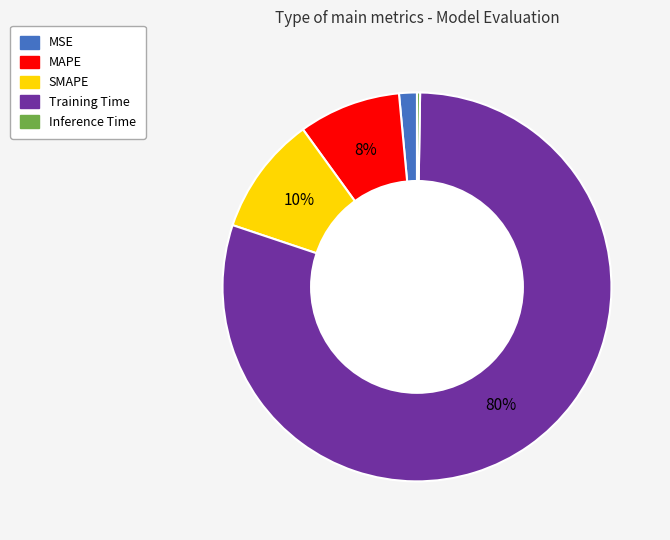

Is it true that MAPE is 8% of the pie?

True